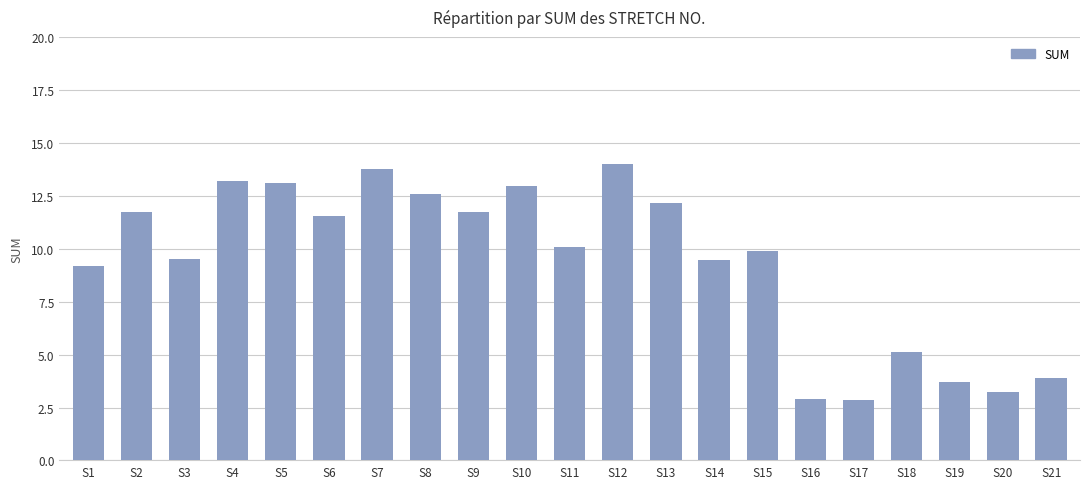

What is the value of the 16th bar from the left?

2.9